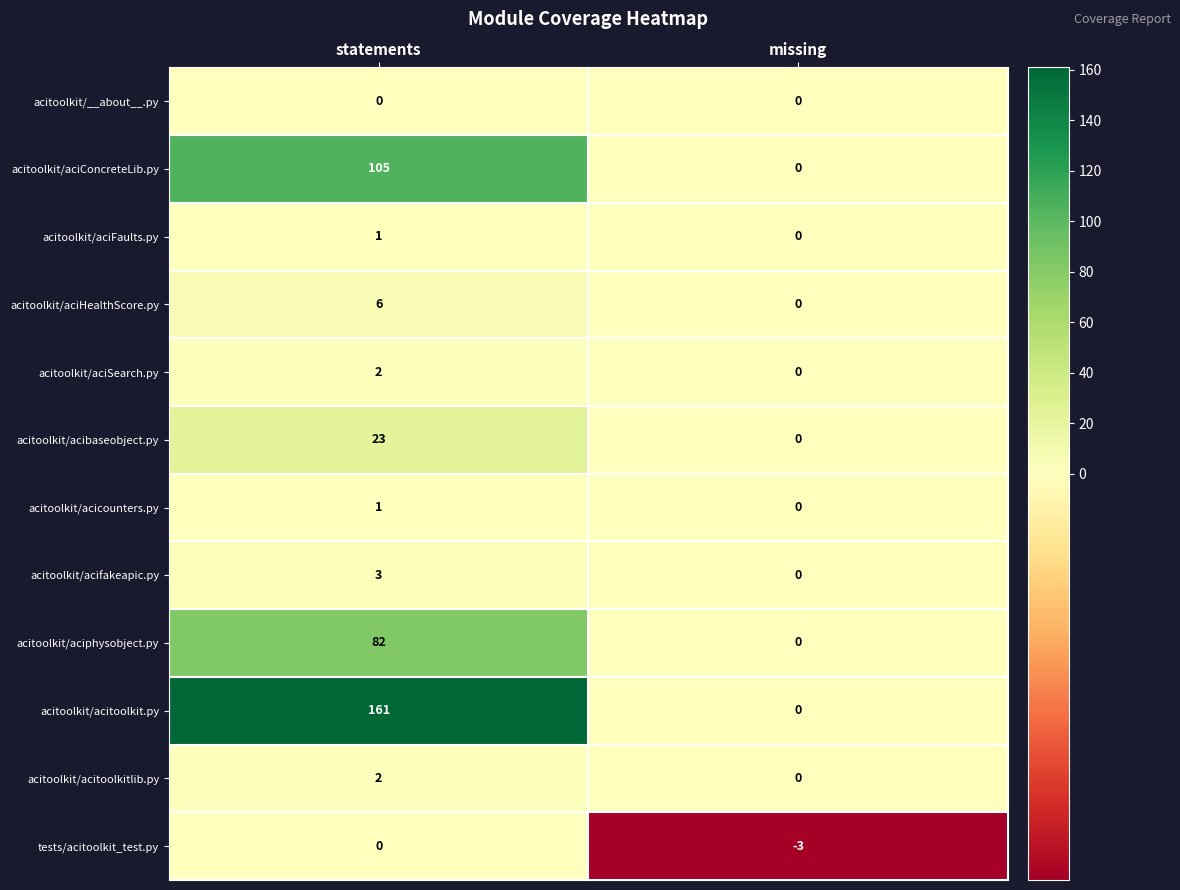

Reading right to left, what are all the values shown in this chart?

acitoolkit/__about__.py: missing=0	statements=0
acitoolkit/aciConcreteLib.py: missing=0	statements=105
acitoolkit/aciFaults.py: missing=0	statements=1
acitoolkit/aciHealthScore.py: missing=0	statements=6
acitoolkit/aciSearch.py: missing=0	statements=2
acitoolkit/acibaseobject.py: missing=0	statements=23
acitoolkit/acicounters.py: missing=0	statements=1
acitoolkit/acifakeapic.py: missing=0	statements=3
acitoolkit/aciphysobject.py: missing=0	statements=82
acitoolkit/acitoolkit.py: missing=0	statements=161
acitoolkit/acitoolkitlib.py: missing=0	statements=2
tests/acitoolkit_test.py: missing=-3	statements=0